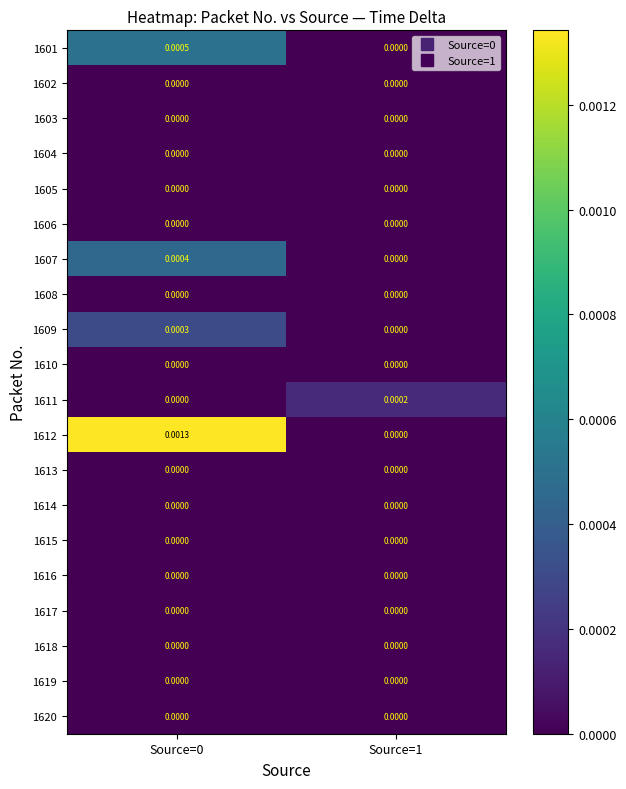

At how many categories does at least one series exceed 0?

2